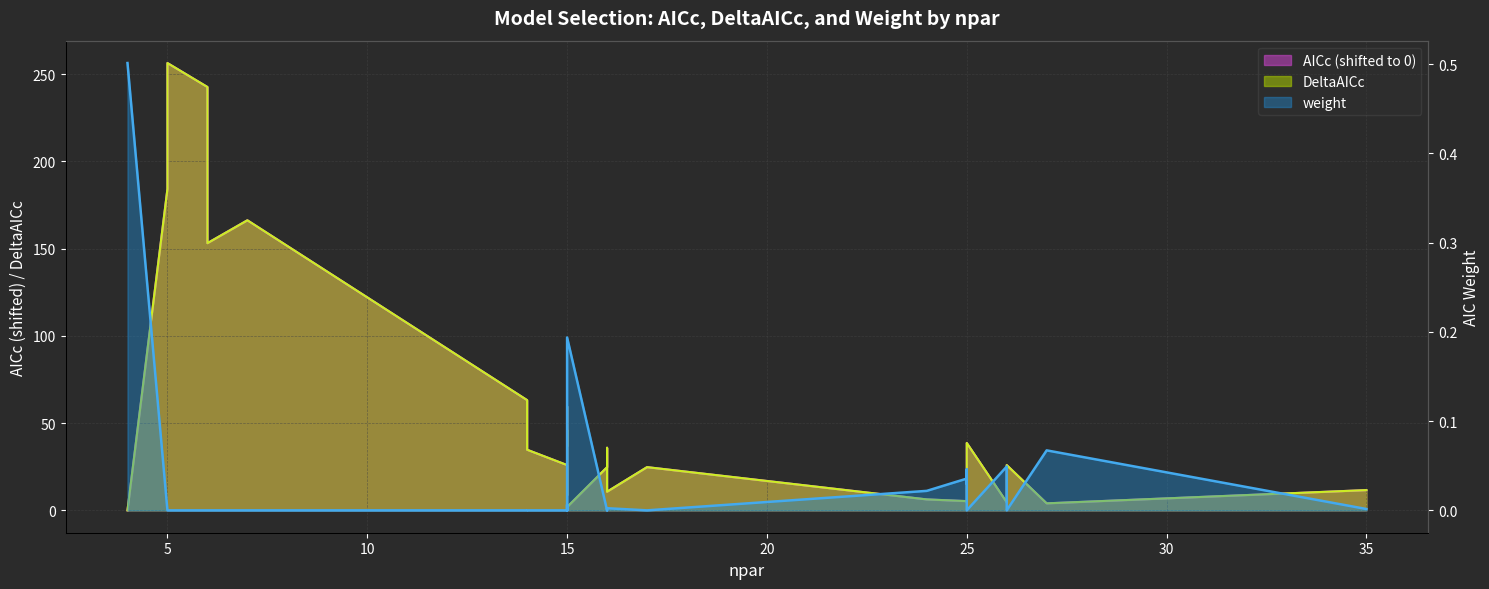

What is the difference between the maximum and minimum values in the AICc series?

256.3